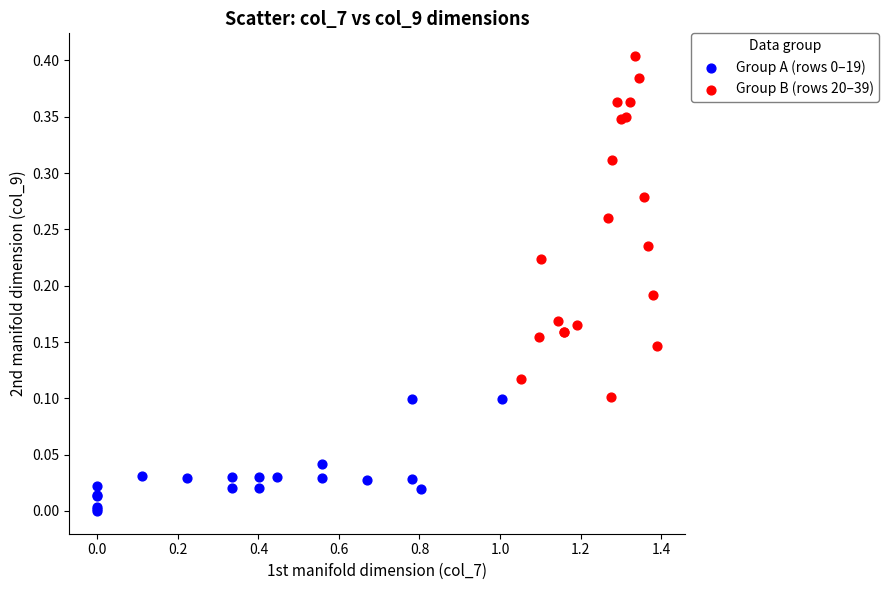

Which series has the largest Y range (max minus min)?

Group B (rows 20–39)